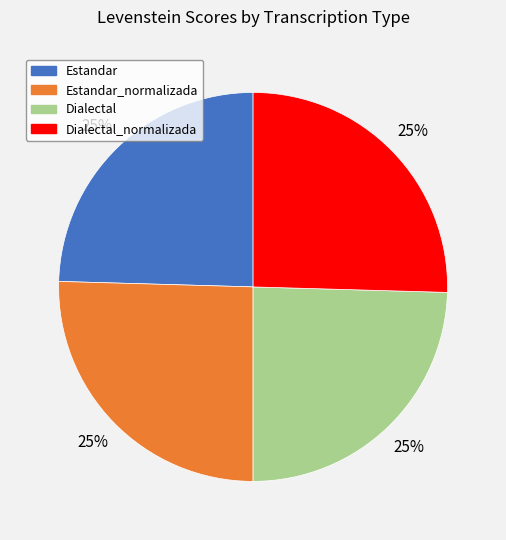

Does any single category account for the majority?

No